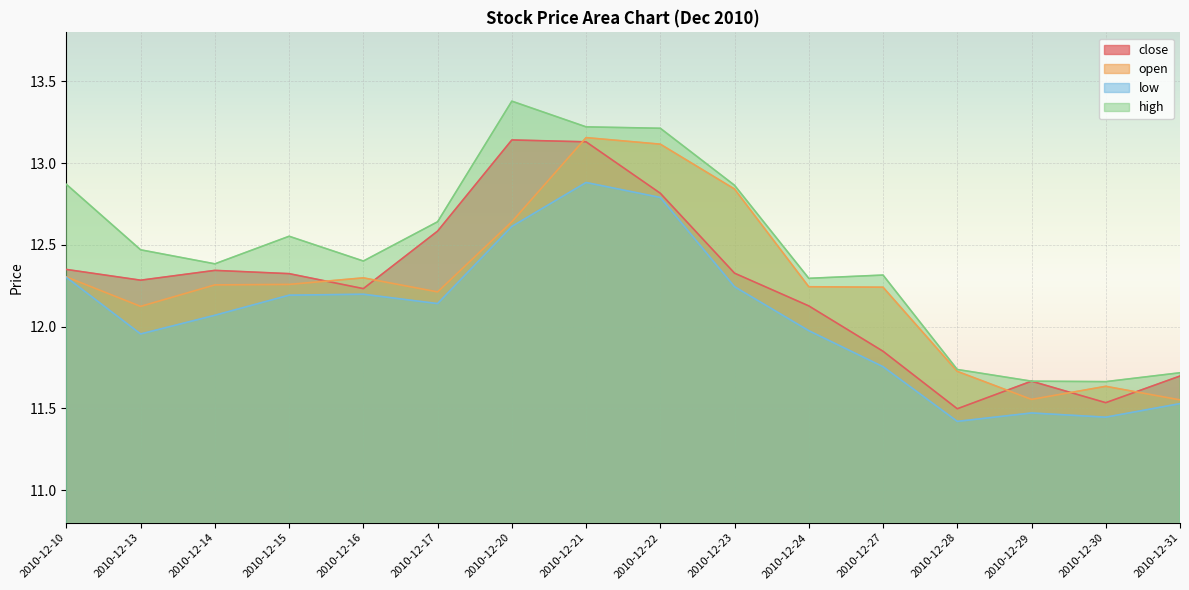

What is the sum of the high values at 2010-12-30 and 2010-12-20?

25.0